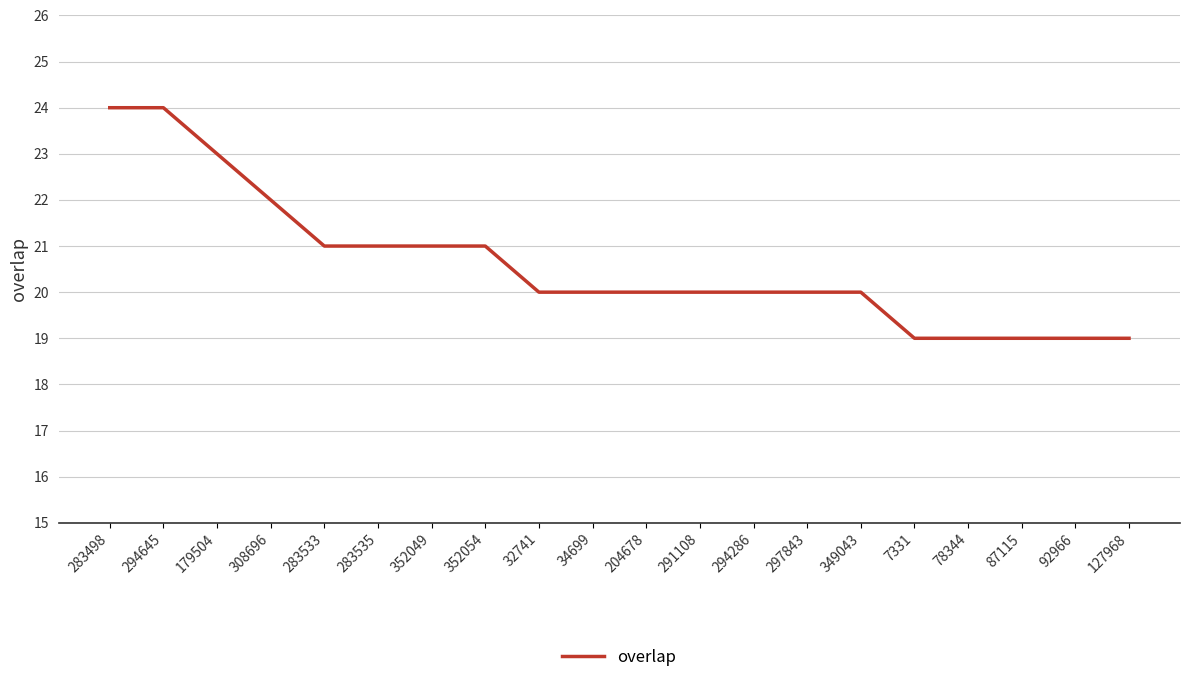

How many series are shown in this chart?

1